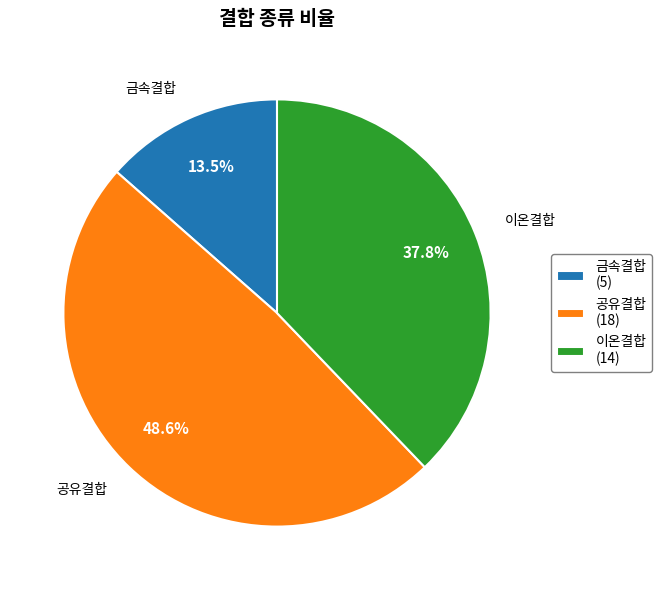

Approximately how many times larger is the value at 공유결합 (18) compared to 이온결합 (14)?

1.3